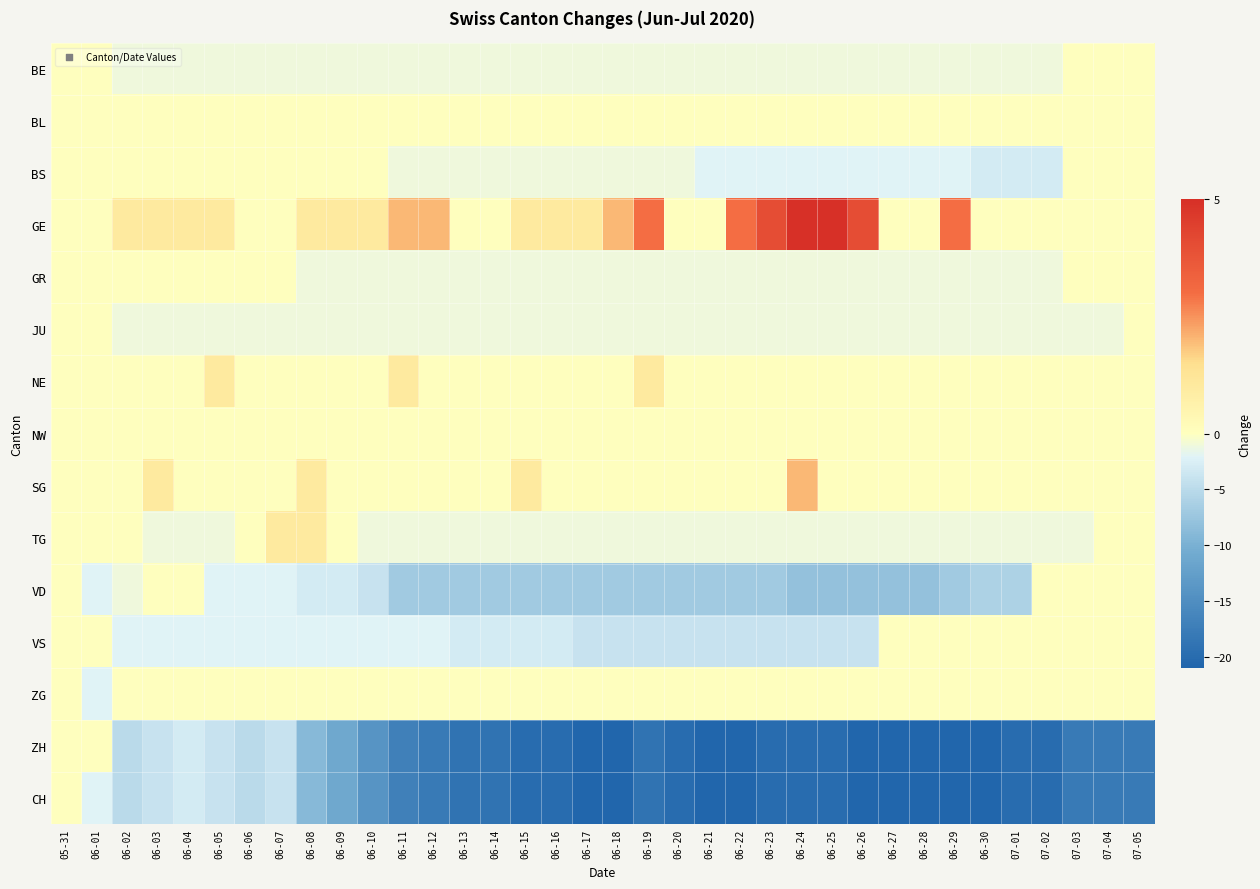

Which series changed the most between 06-03 and 07-05?

ZH